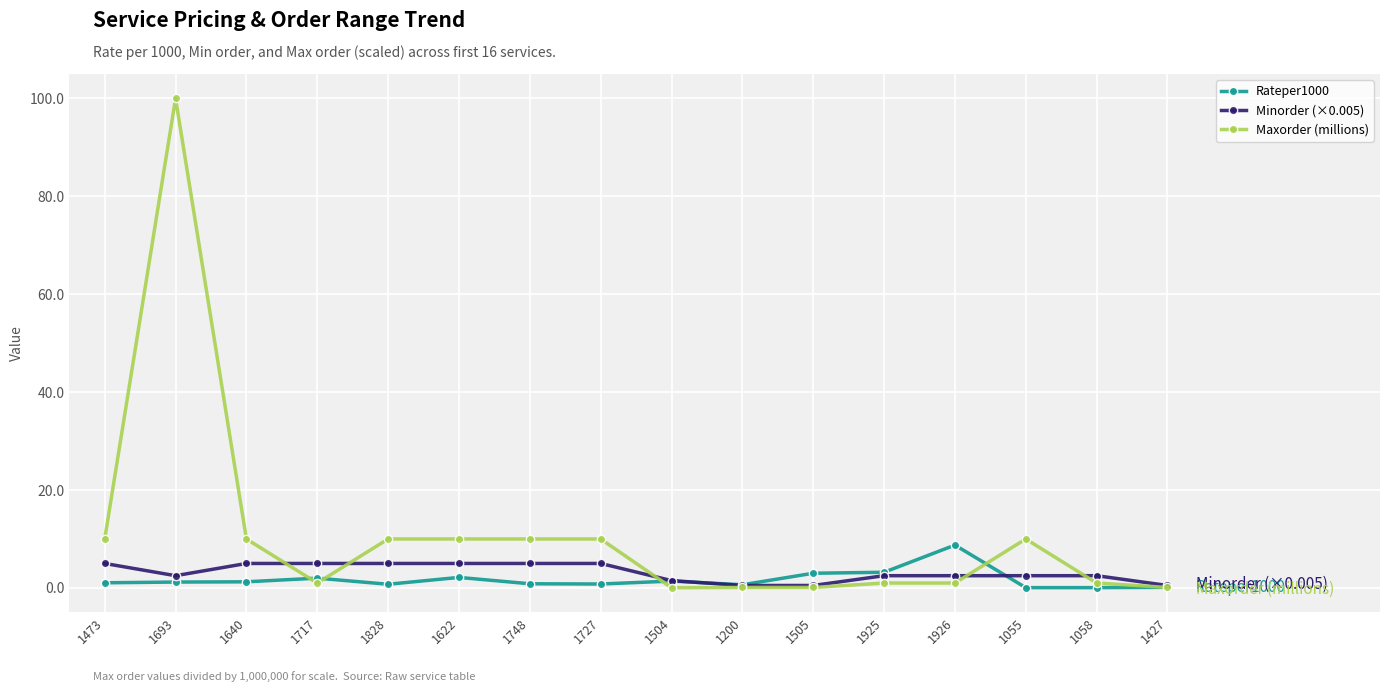

Count the number of categories in the chart.

16